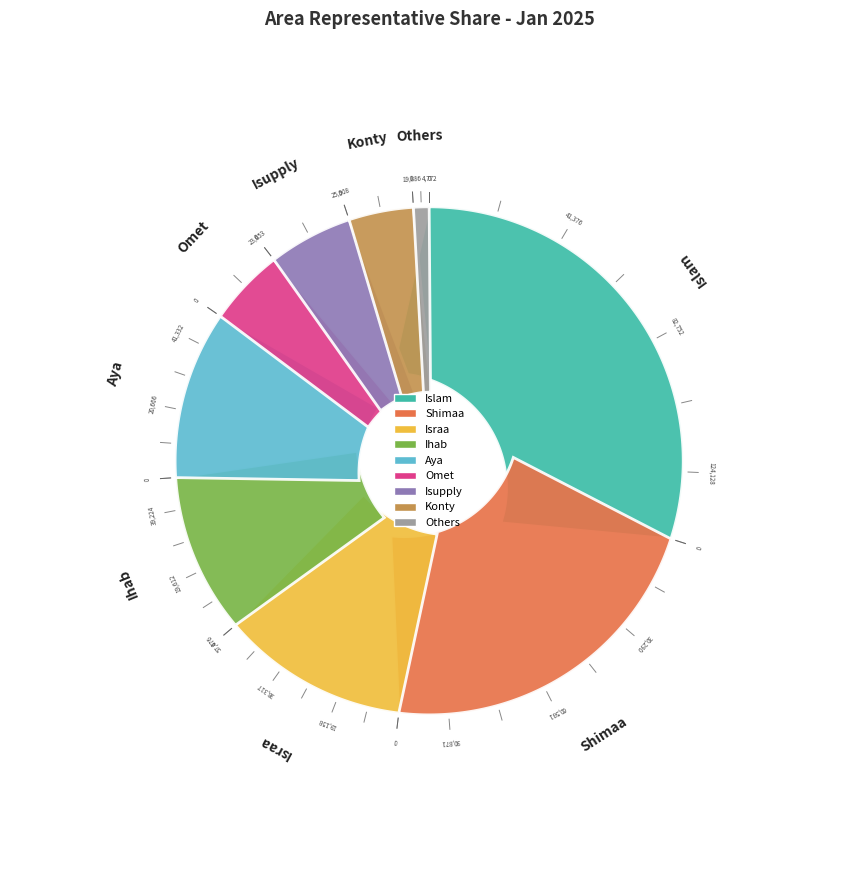

How many segments does this pie chart have?

9